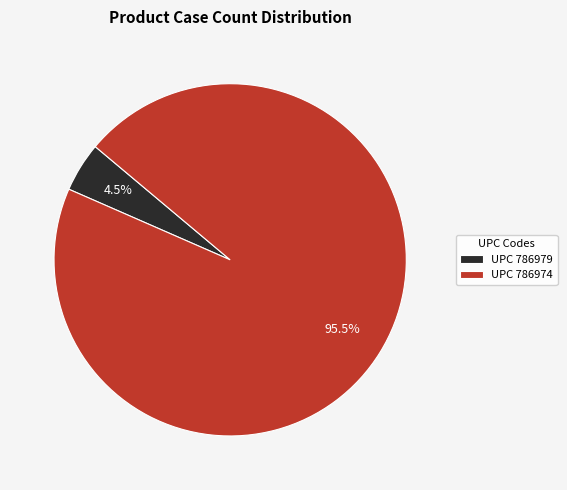

What is the total percentage of UPC 786979 and UPC 786974?

100.0%